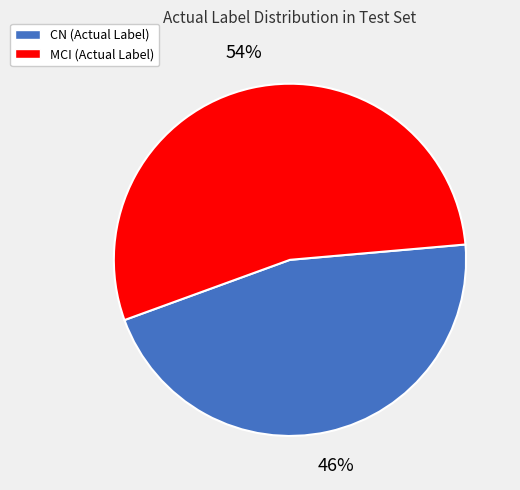

How many segments does this pie chart have?

2